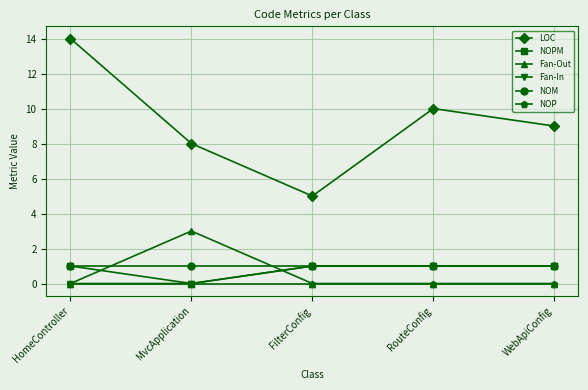

Which series has the widest spread of values?

LOC